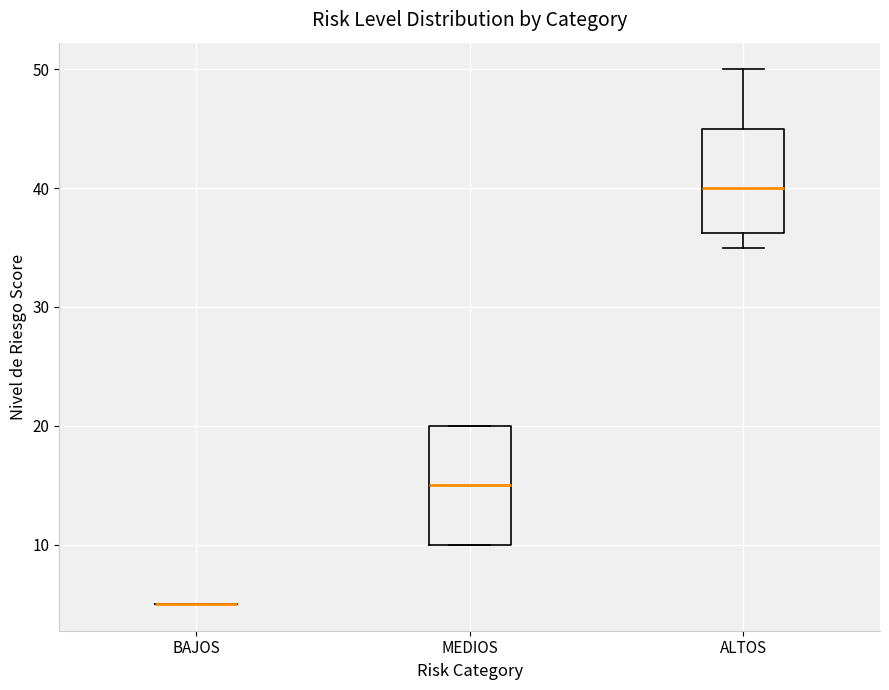

Reading left to right, transcribe this box plot: for each box, give where its median line is, the range the box spans, and where its two whiskers end, as read against the y-axis. The values are not printed on the chart, so give them approximately, as read against the axis.

BAJOS: box collapsed to a line at 5, whiskers 5 to 5
MEDIOS: median 15, box 10 to 20, whiskers 10 to 20
ALTOS: median 40, box 36 to 45, whiskers 35 to 50